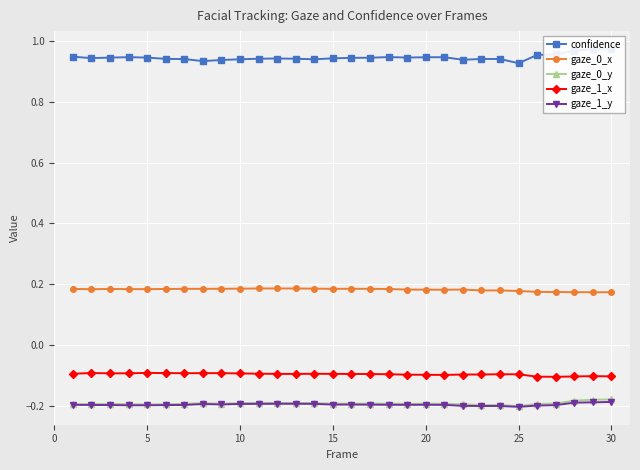

The gaze_1_y series shows -0.2 at 10. True or false?

True